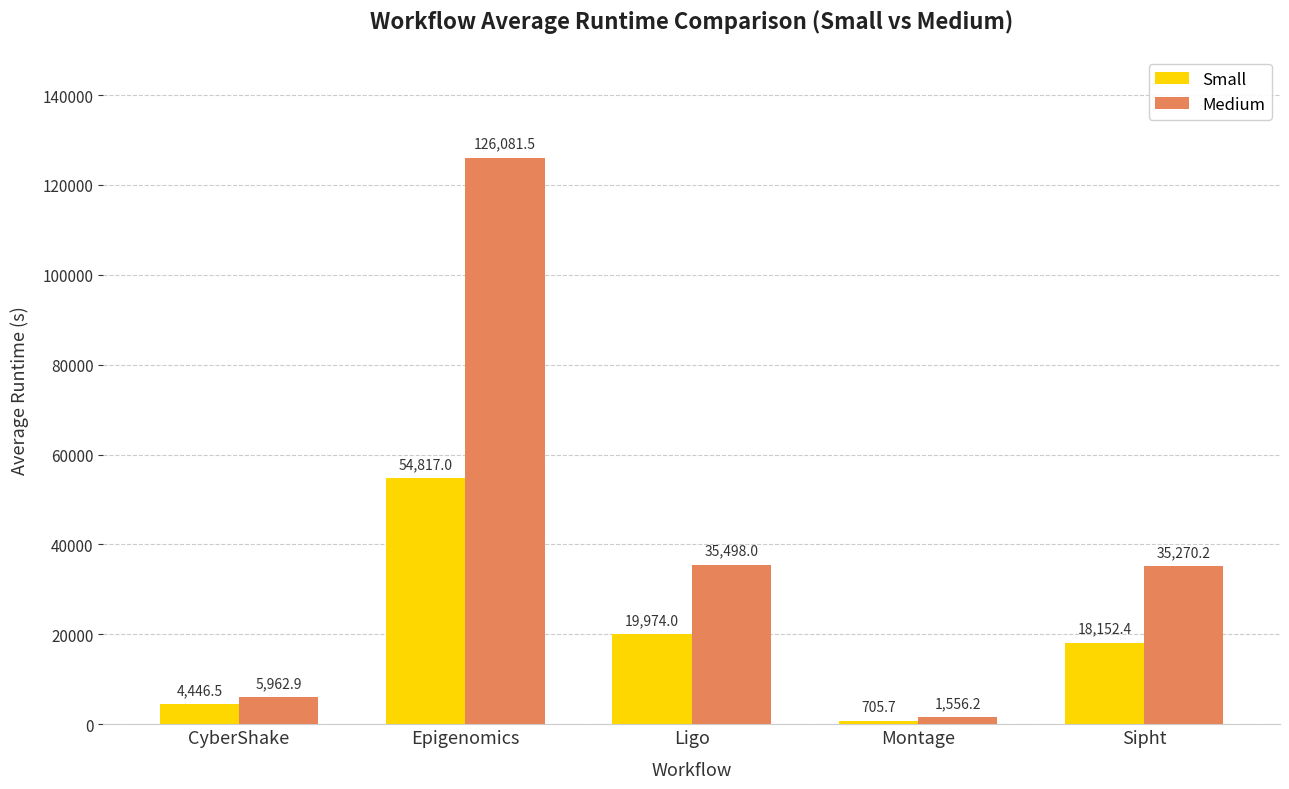

Reading right to left, what are all the values shown in this chart?

Small: Sipht=18152.4	Montage=705.7	Ligo=19974.0	Epigenomics=54817.0	CyberShake=4446.5
Medium: Sipht=35270.2	Montage=1556.2	Ligo=35498.0	Epigenomics=126081.5	CyberShake=5962.9